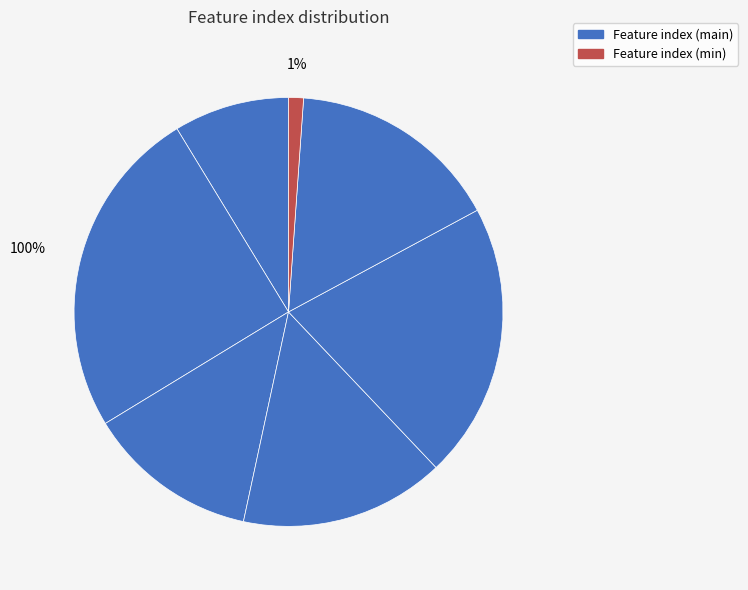

What is the total percentage of 89 and 57?

41.0%